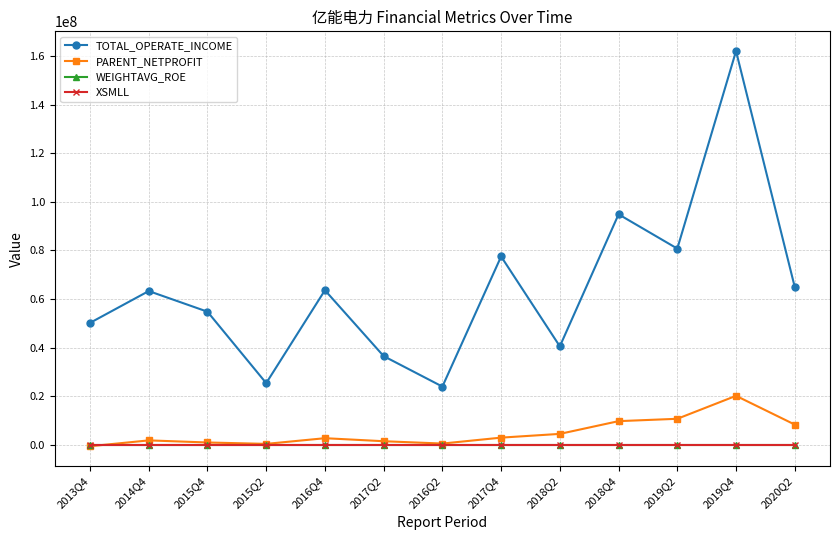

Which label corresponds to the largest value in the chart?

2019Q4